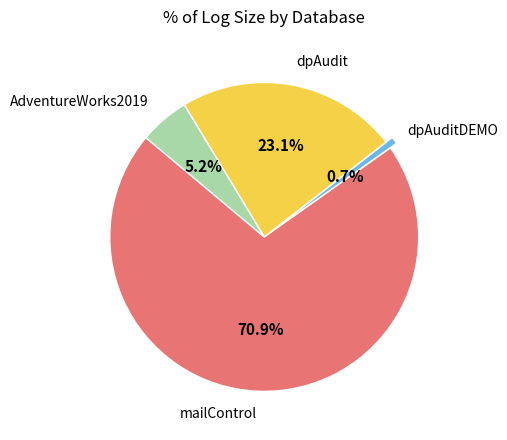

To the nearest percent, what is the difference between the largest and smallest slice percentages?

70%